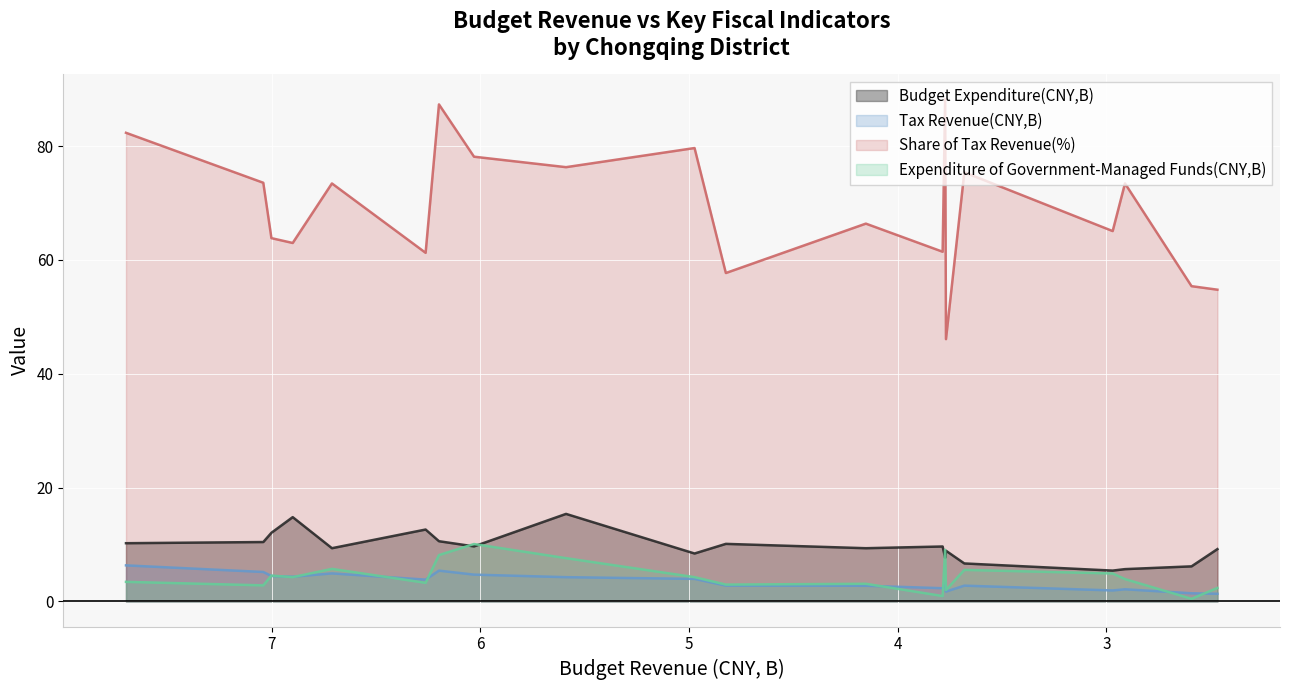

At which label does Expenditure of Government-Managed Funds(CNY,B) reach its minimum?

Rongchang